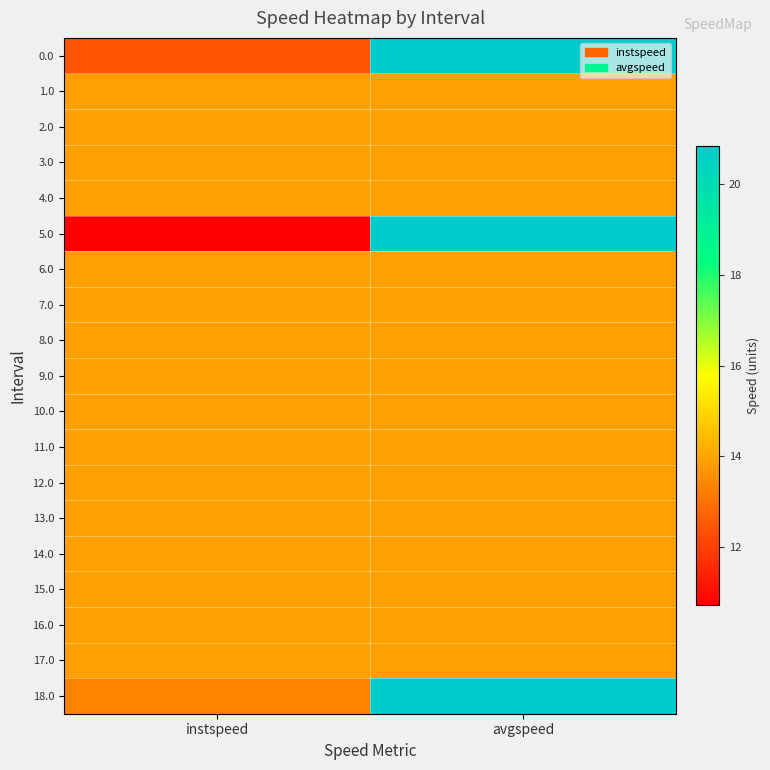

Between avgspeed and instspeed, which is larger?

avgspeed